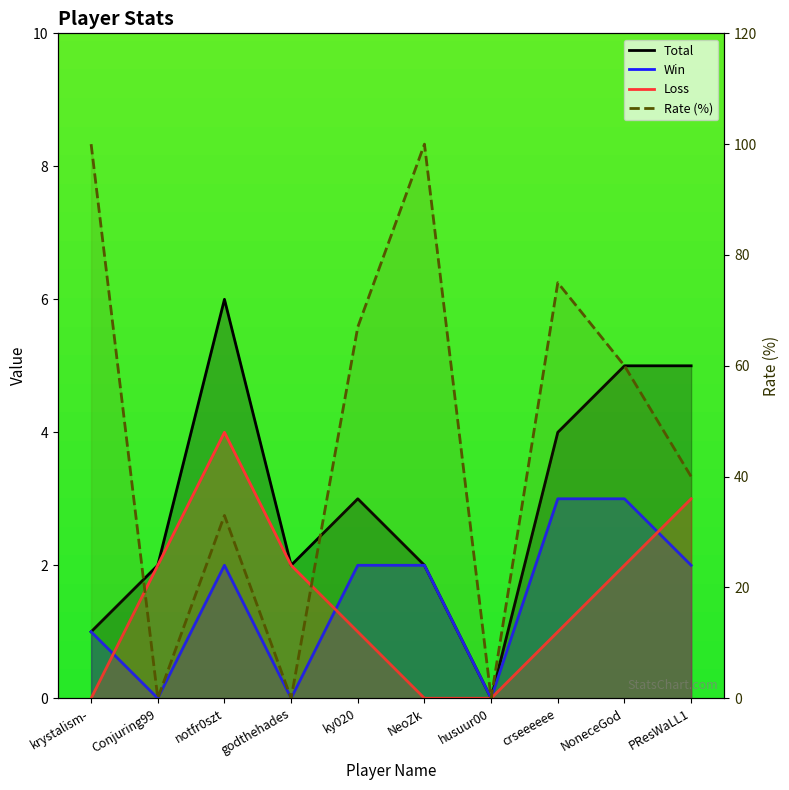

Rank the series by their maximum value, from highest to lowest.

Rate (%), Total, Loss, Win